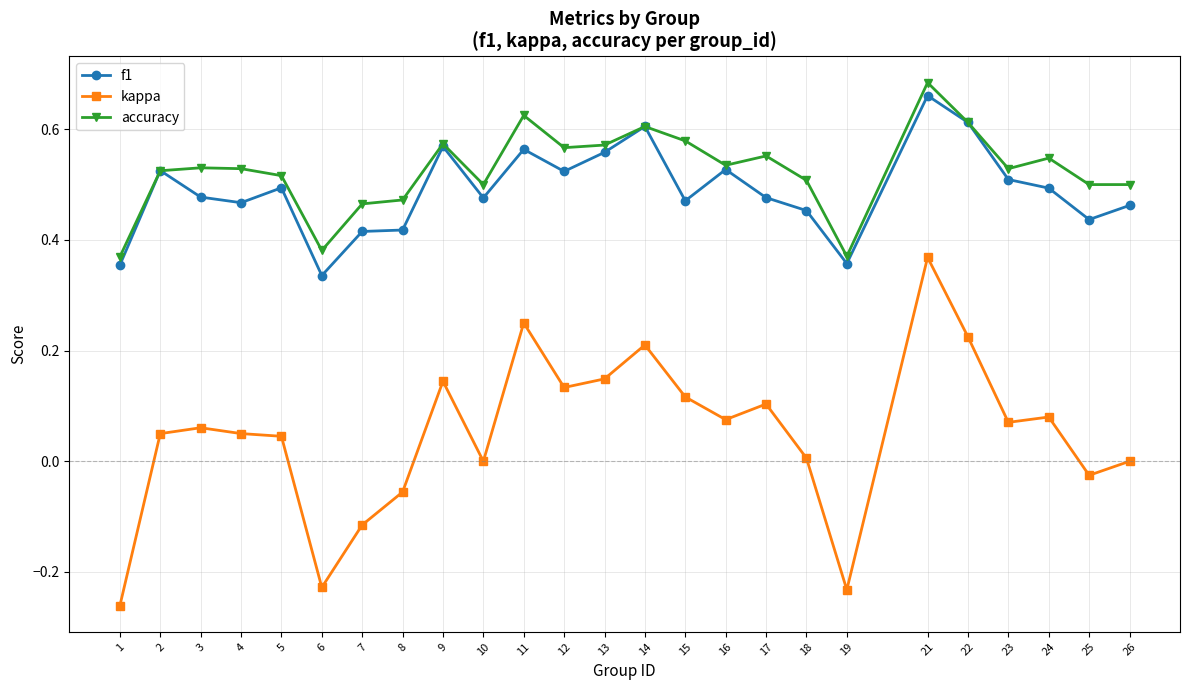

True or false: kappa and f1 intersect in this chart.

False